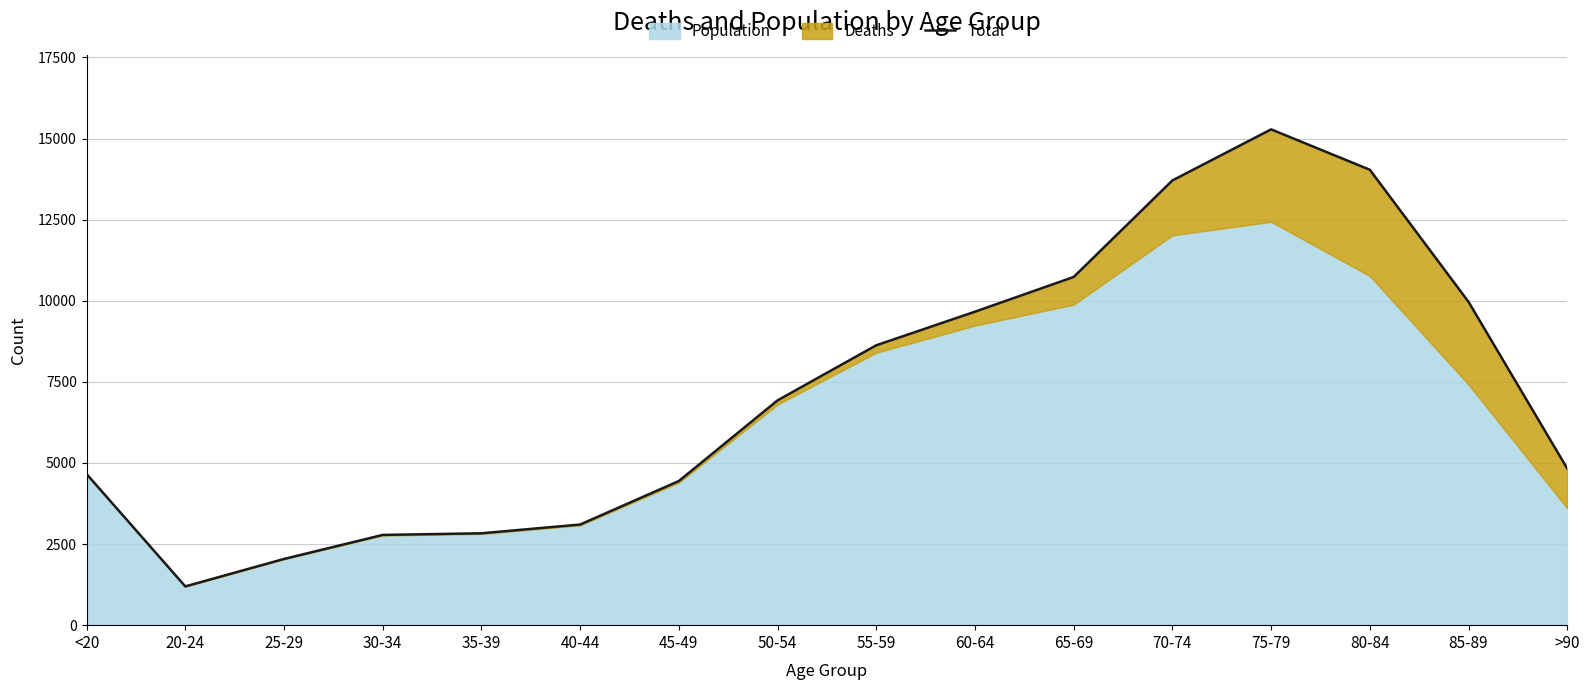

What position from the left is 20-24?

2